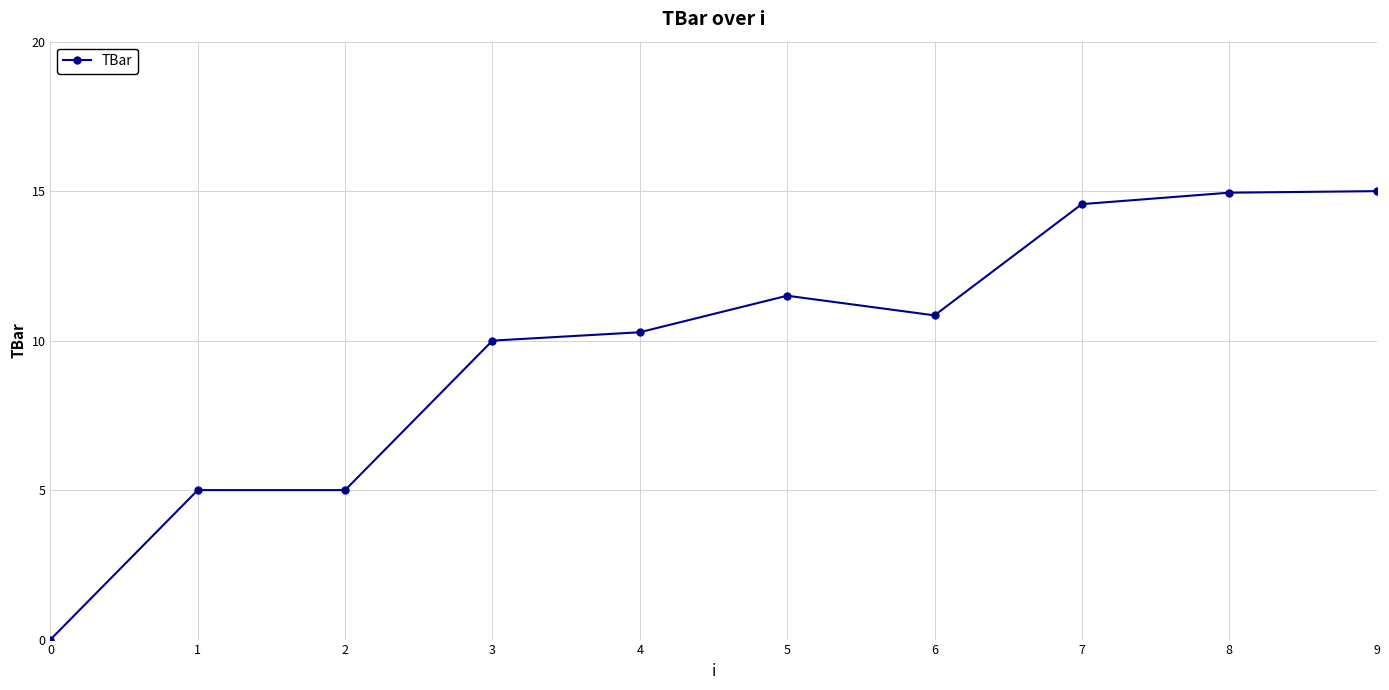

True or false: the data has more than 0 interior local peaks.

True